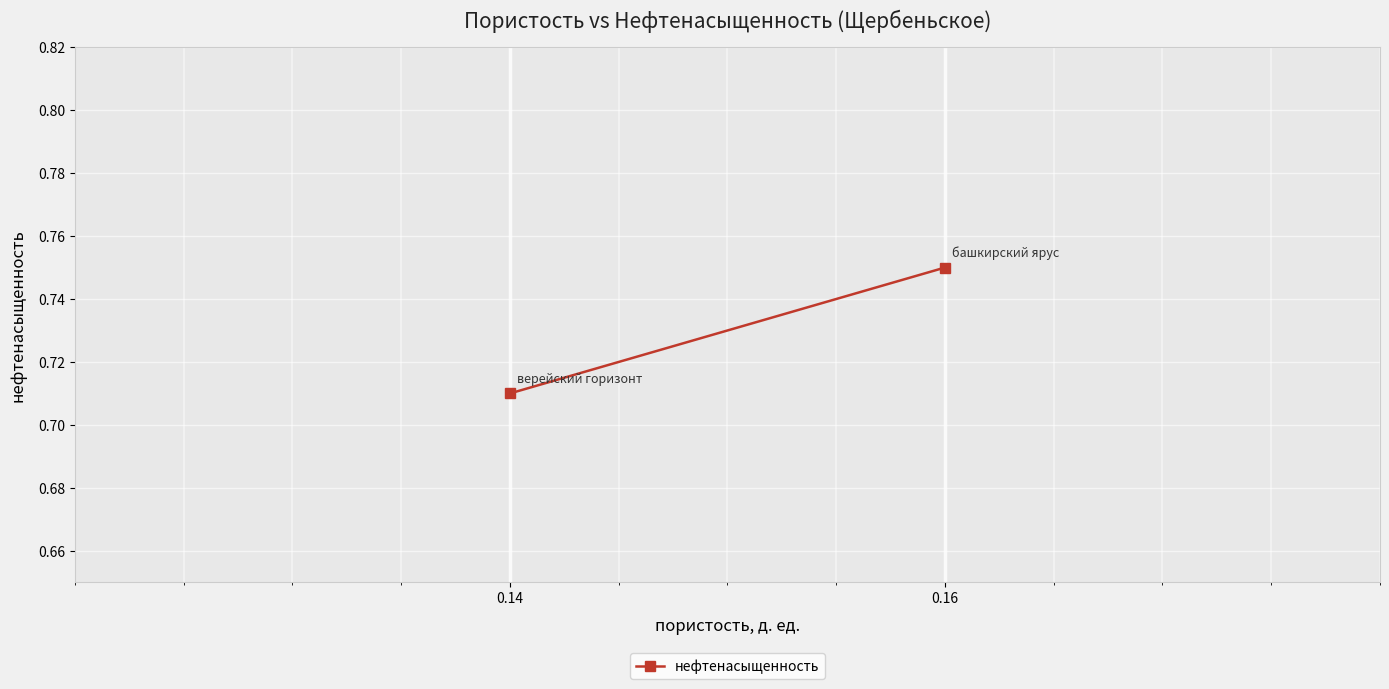

Between 0.14 and 0.16, which is larger?

0.16